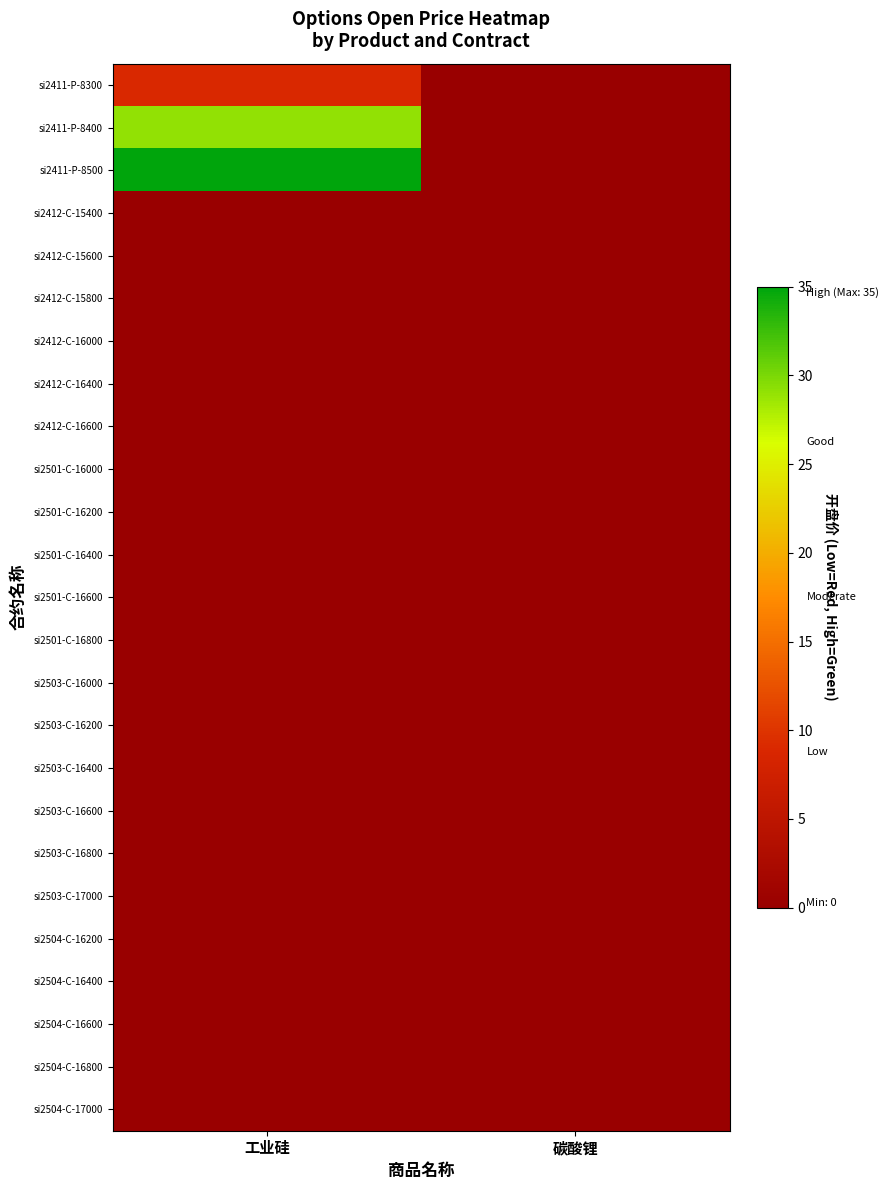

Reading left to right, list all the values displayed in this chart.

si2411-P-8300: 工业硅=9	碳酸锂=0
si2411-P-8400: 工业硅=29	碳酸锂=0
si2411-P-8500: 工业硅=35	碳酸锂=0
si2412-C-15400: 工业硅=0	碳酸锂=0
si2412-C-15600: 工业硅=0	碳酸锂=0
si2412-C-15800: 工业硅=0	碳酸锂=0
si2412-C-16000: 工业硅=0	碳酸锂=0
si2412-C-16400: 工业硅=0	碳酸锂=0
si2412-C-16600: 工业硅=0	碳酸锂=0
si2501-C-16000: 工业硅=0	碳酸锂=0
si2501-C-16200: 工业硅=0	碳酸锂=0
si2501-C-16400: 工业硅=0	碳酸锂=0
si2501-C-16600: 工业硅=0	碳酸锂=0
si2501-C-16800: 工业硅=0	碳酸锂=0
si2503-C-16000: 工业硅=0	碳酸锂=0
si2503-C-16200: 工业硅=0	碳酸锂=0
si2503-C-16400: 工业硅=0	碳酸锂=0
si2503-C-16600: 工业硅=0	碳酸锂=0
si2503-C-16800: 工业硅=0	碳酸锂=0
si2503-C-17000: 工业硅=0	碳酸锂=0
si2504-C-16200: 工业硅=0	碳酸锂=0
si2504-C-16400: 工业硅=0	碳酸锂=0
si2504-C-16600: 工业硅=0	碳酸锂=0
si2504-C-16800: 工业硅=0	碳酸锂=0
si2504-C-17000: 工业硅=0	碳酸锂=0